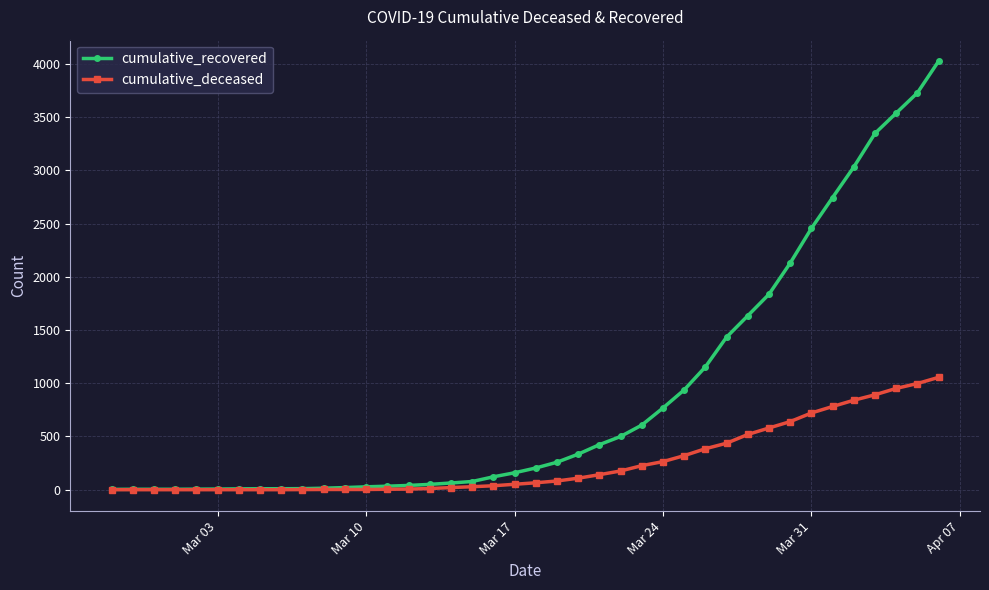

Which series has the largest total across all categories?

cumulative_recovered